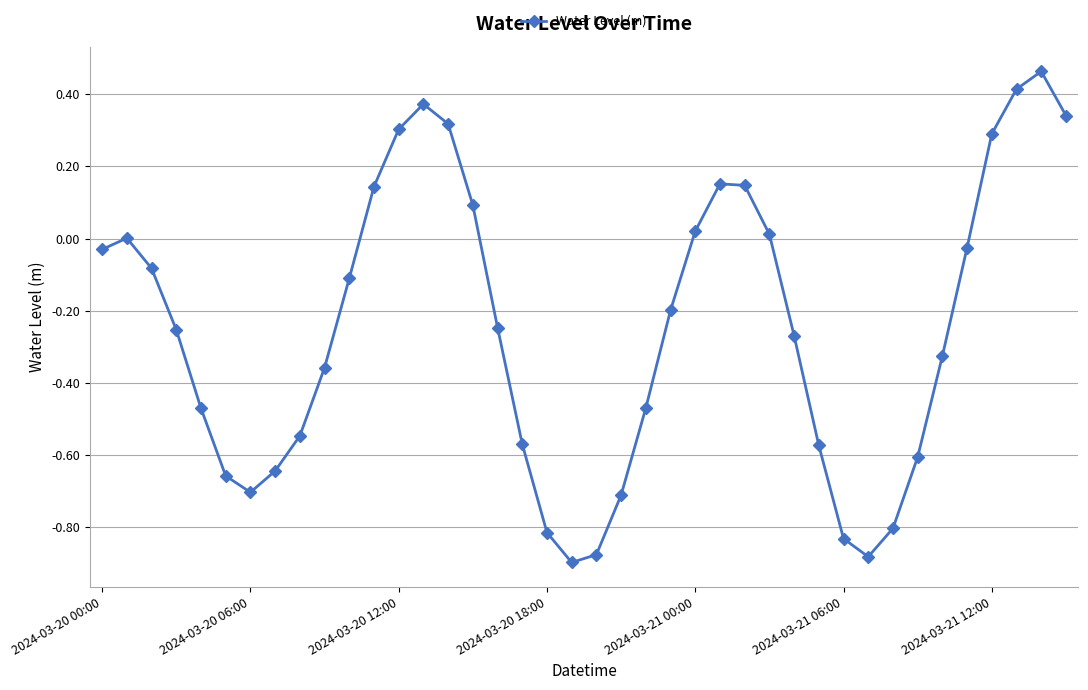

True or false: the data has more than 2 interior local peaks.

True